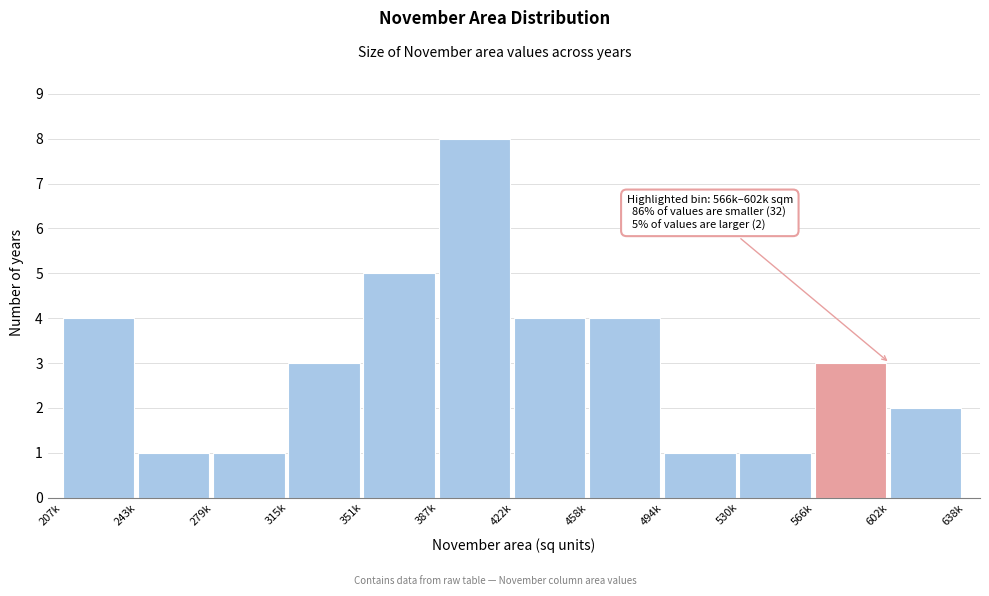

Reading right to left, transcribe all the data shown in this chart.

602k=2	566k=3	530k=1	494k=1	458k=4	422k=4	387k=8	351k=5	315k=3	279k=1	243k=1	207k=4